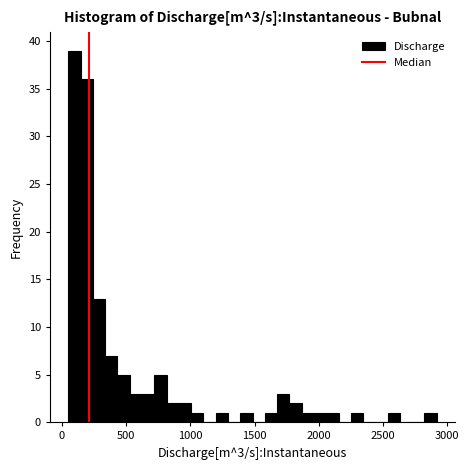

Read against the x-axis, roughly where is the centre of the tallest bar?

100